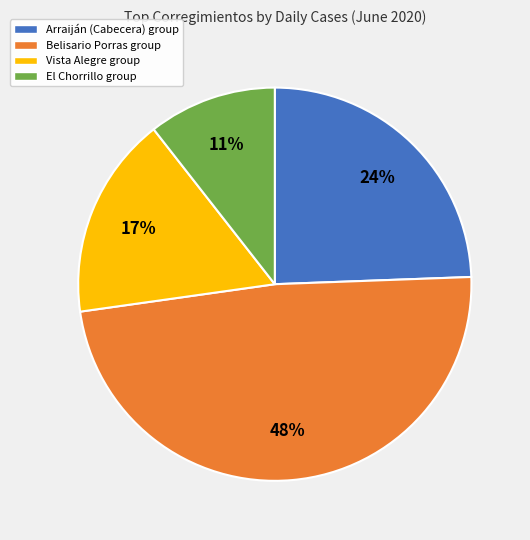

To the nearest percent, what is the average slice percentage?

25%